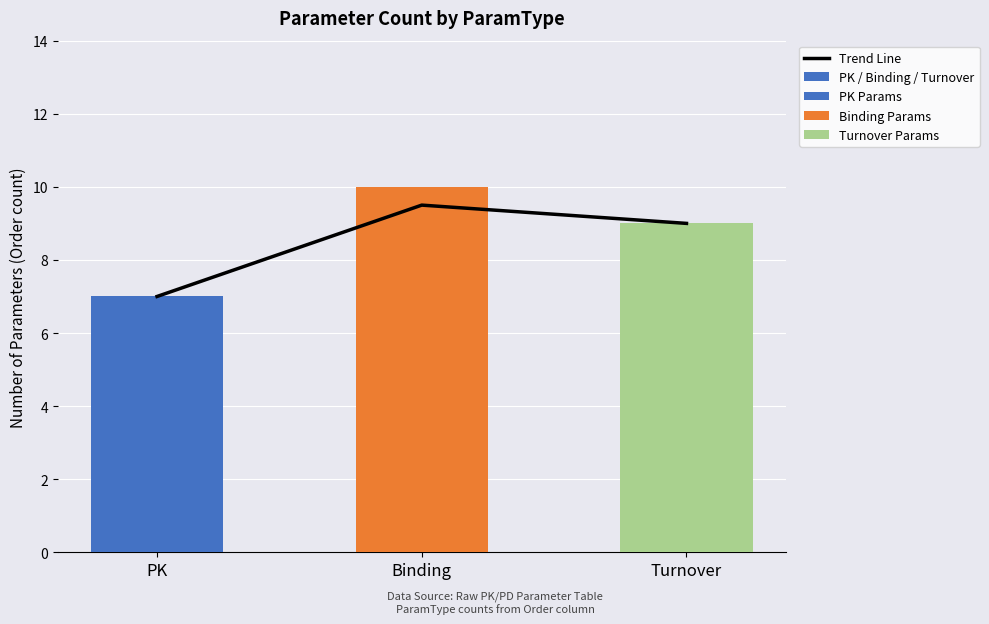

How many values in the Trend Line series are below 9?

1